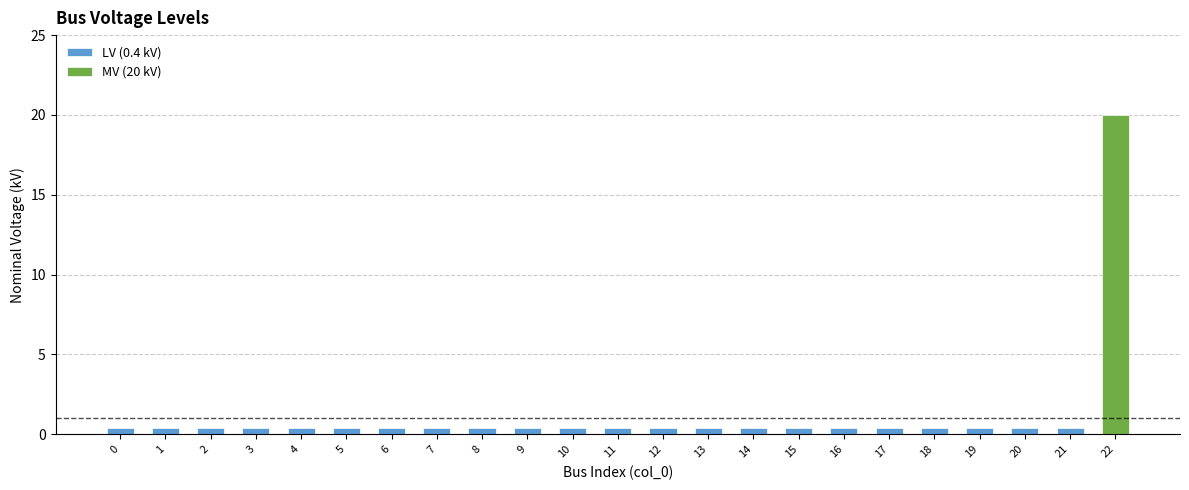

Reading right to left, extract all data points from this chart.

20.0	0.4	0.4	0.4	0.4	0.4	0.4	0.4	0.4	0.4	0.4	0.4	0.4	0.4	0.4	0.4	0.4	0.4	0.4	0.4	0.4	0.4	0.4